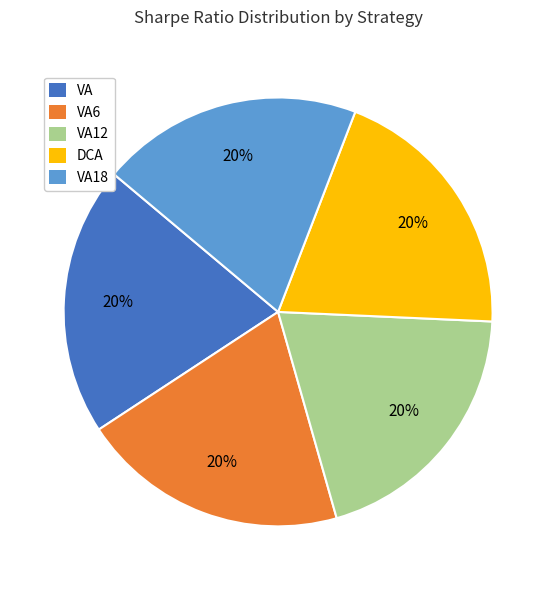

Is there a majority slice in this chart?

No